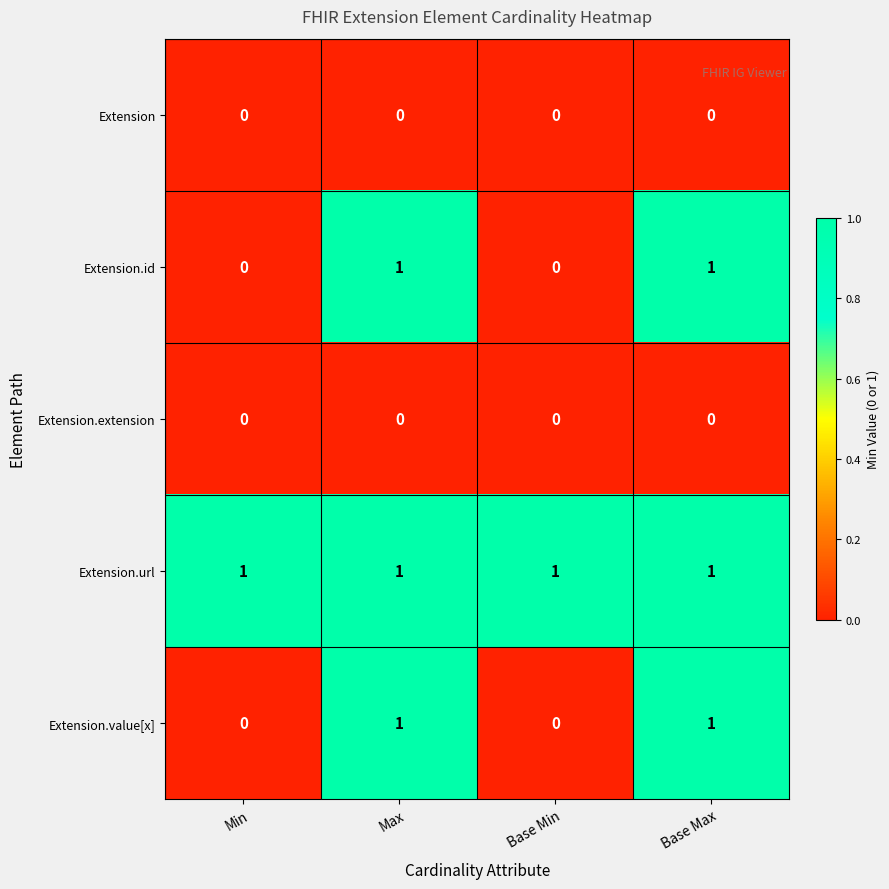

Which series has the largest total across all categories?

Extension.url